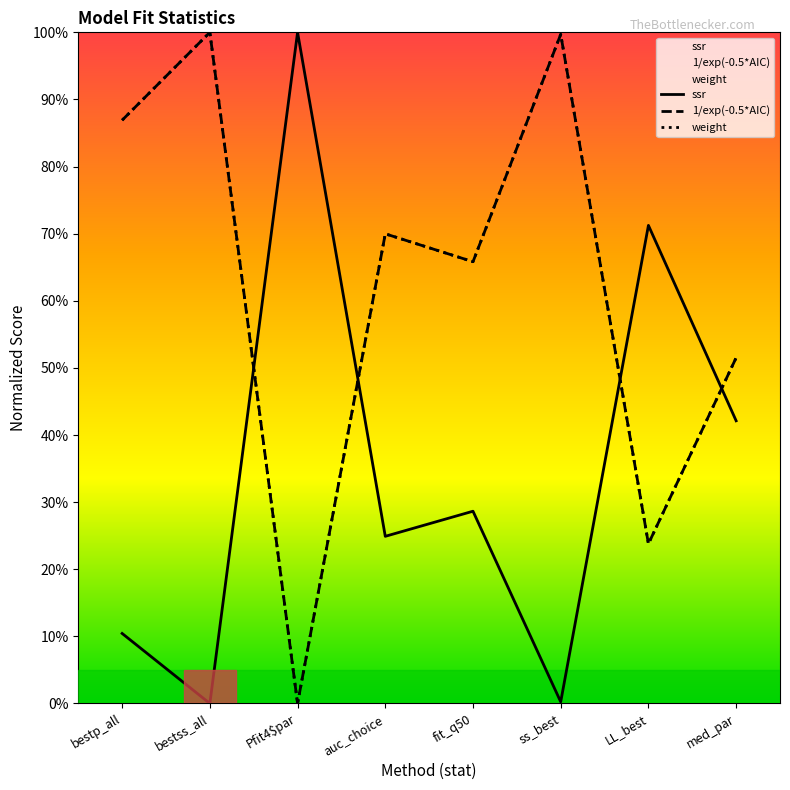

What is the total value across all series at Pfit4$par?

100.0